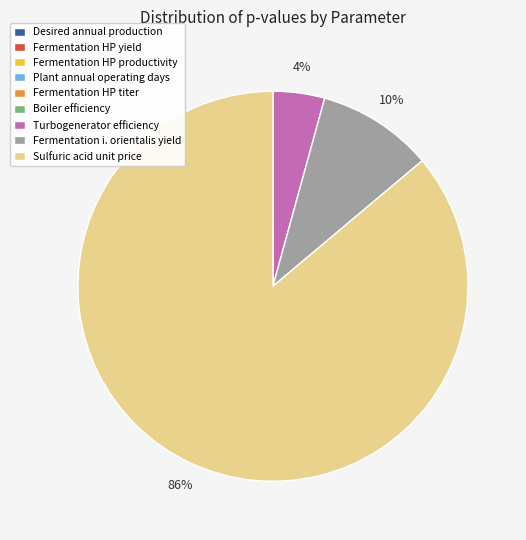

Which category has the biggest portion of the pie?

Sulfuric acid unit price